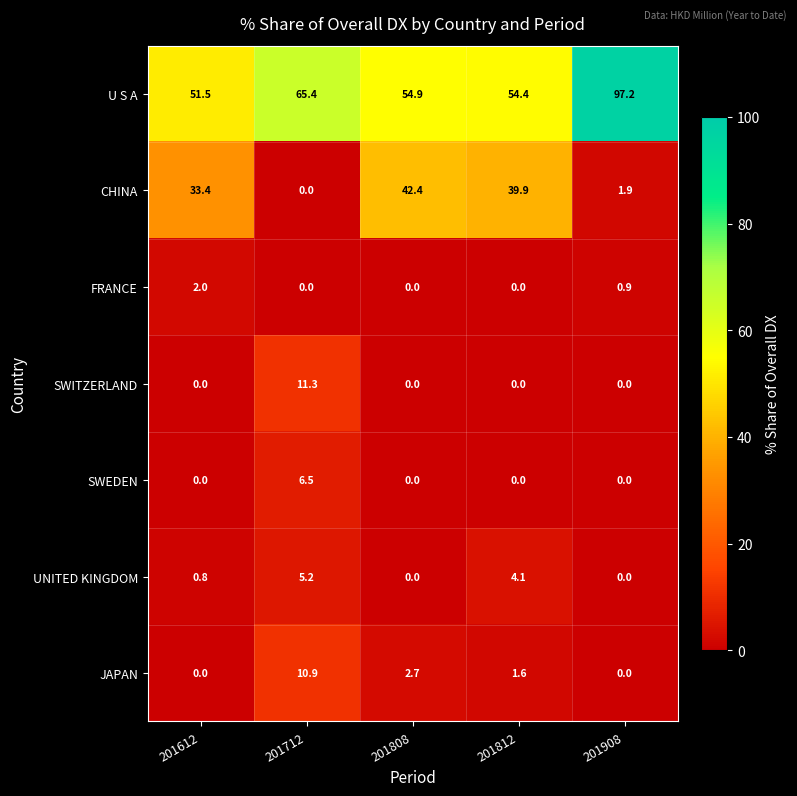

Which series has the largest total across all categories?

U S A